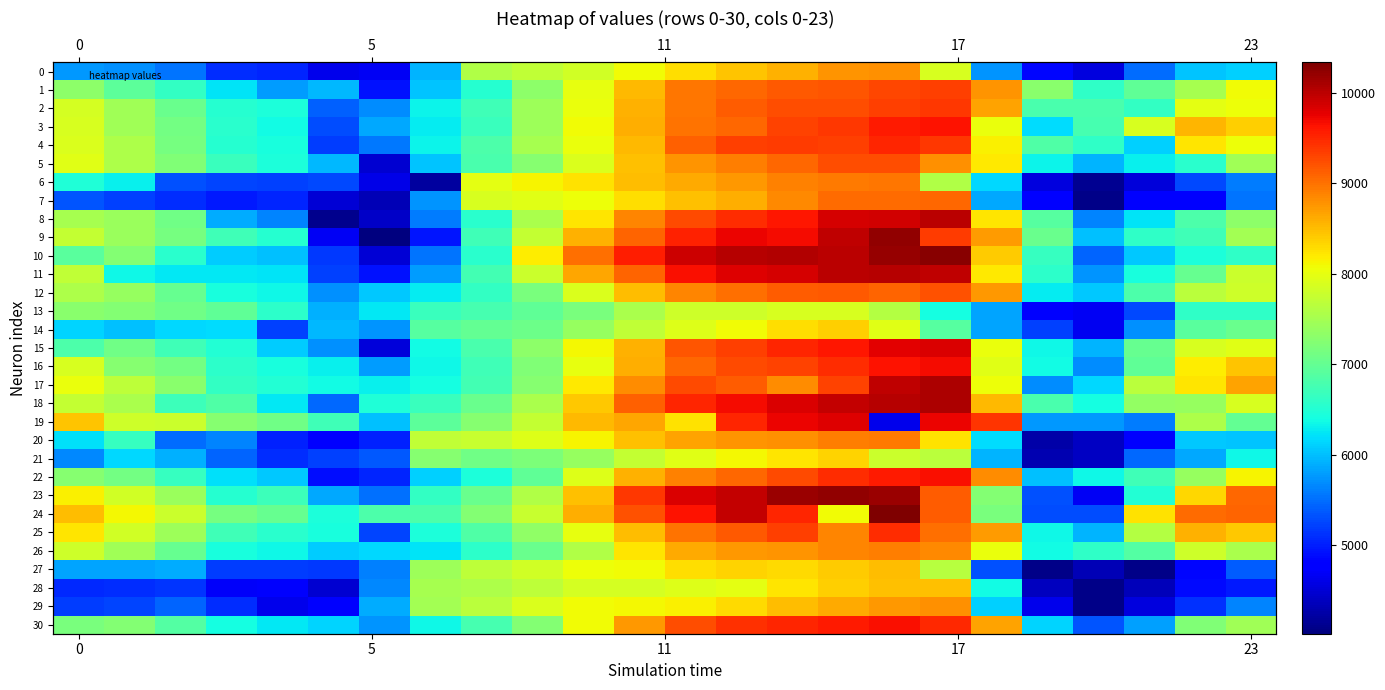

At how many categories does at least one series exceed 6011?

24